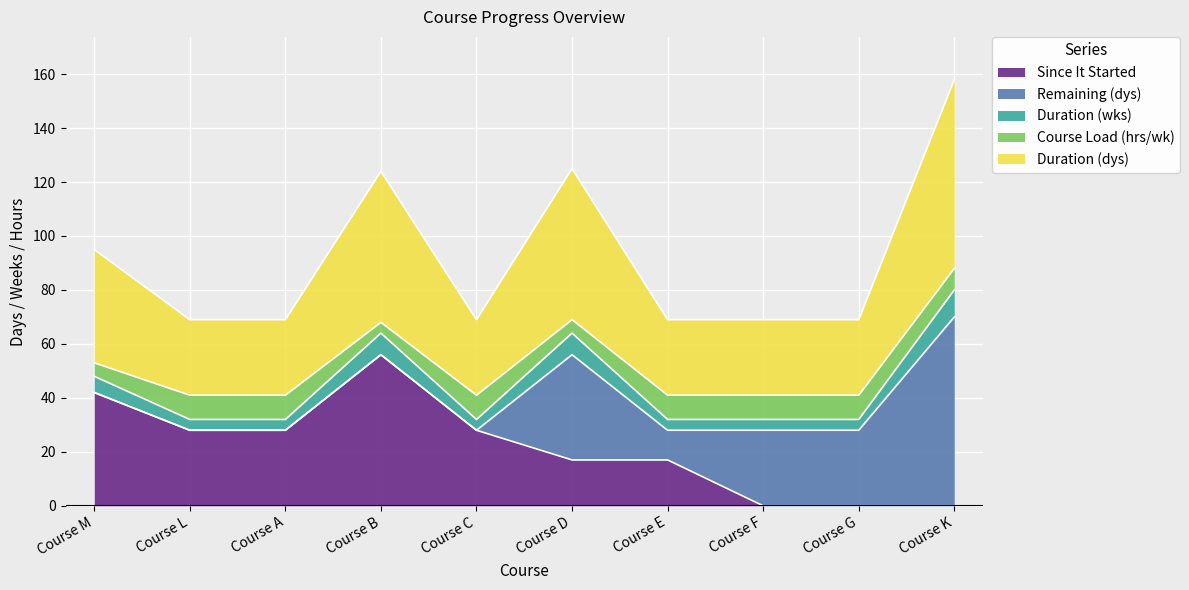

The value of Duration (dys) at Course E is 8. True or false?

False